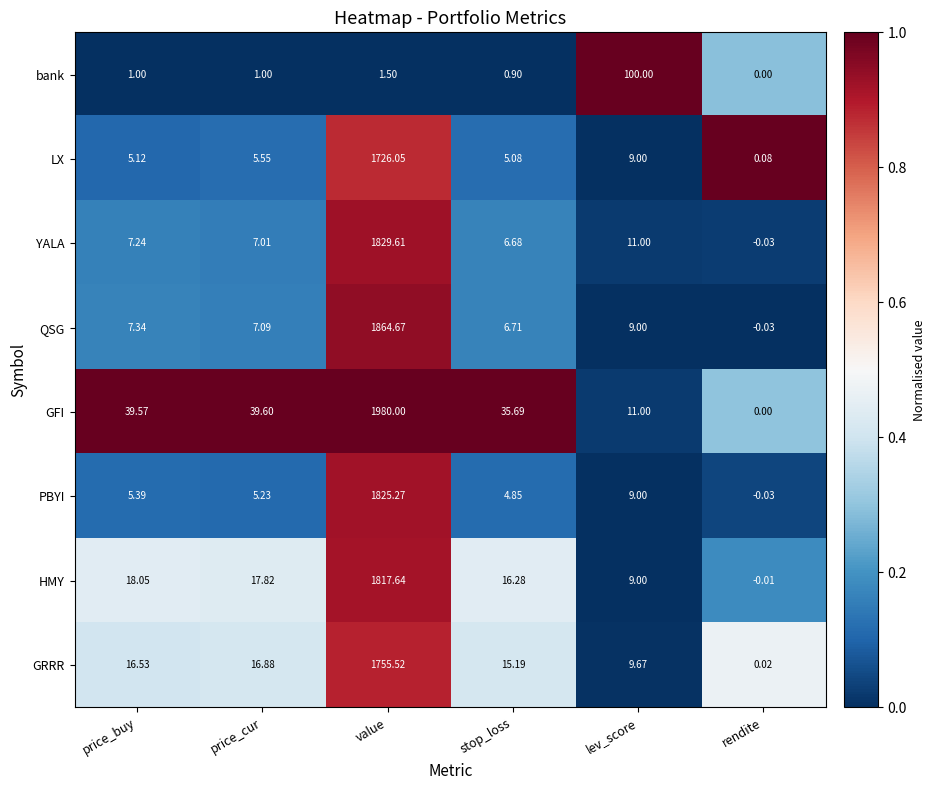

Which label corresponds to the smallest value in the chart?

rendite